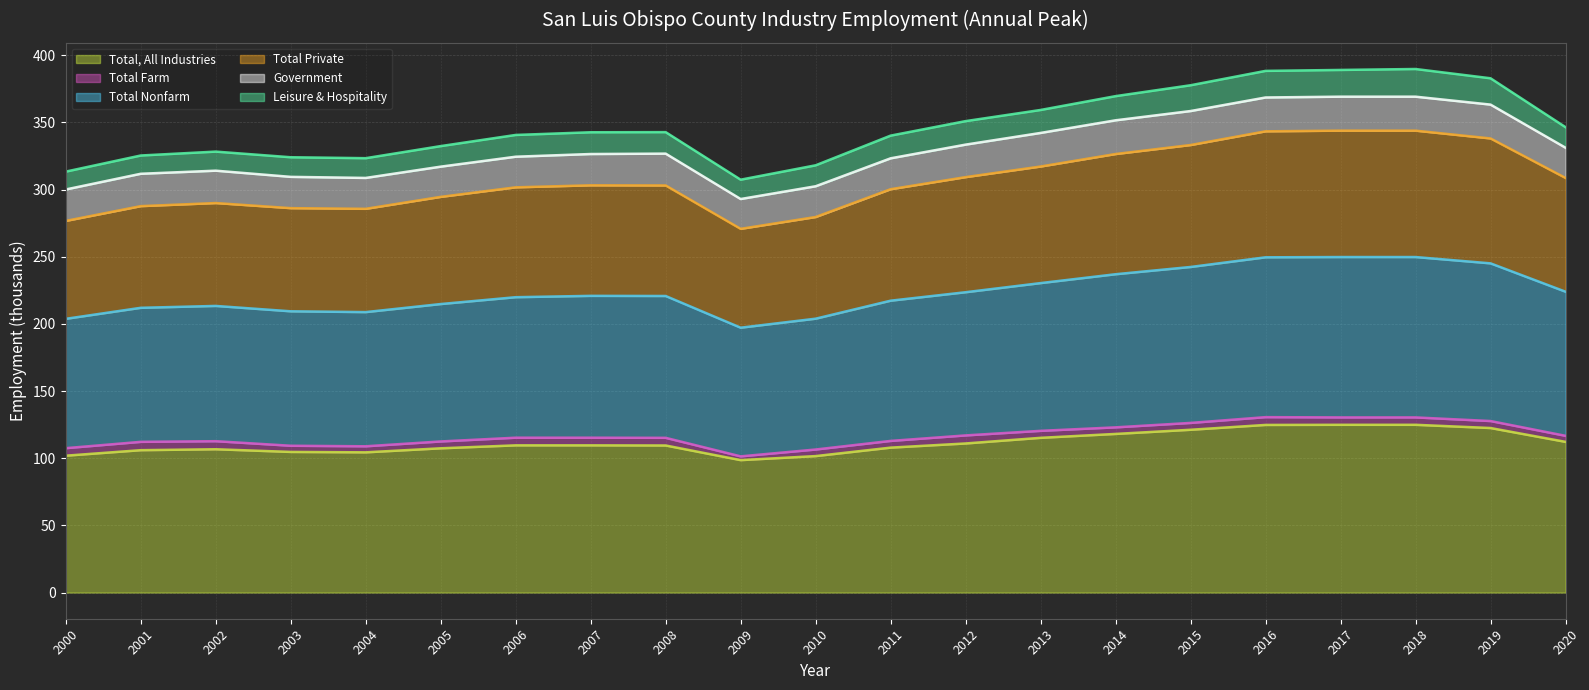

Which category has the lowest value across all series?

2009